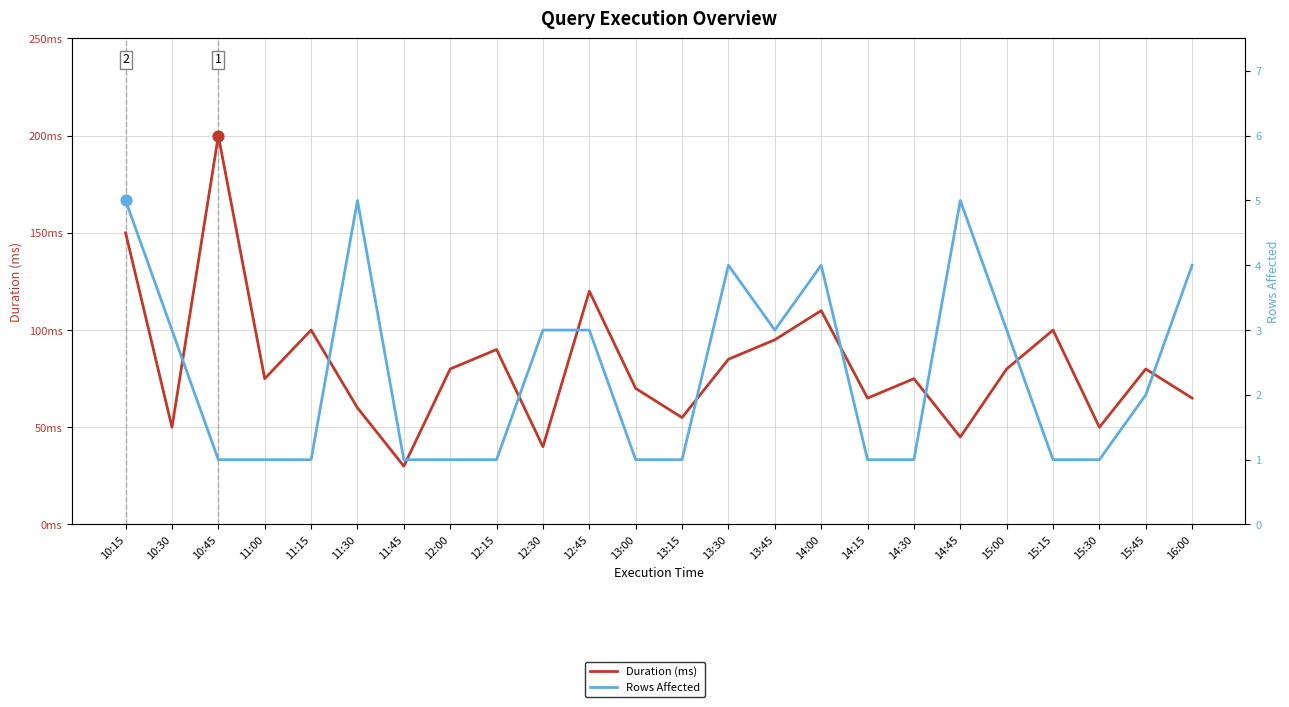

What are all the series names shown in the legend?

Duration (ms), Rows Affected